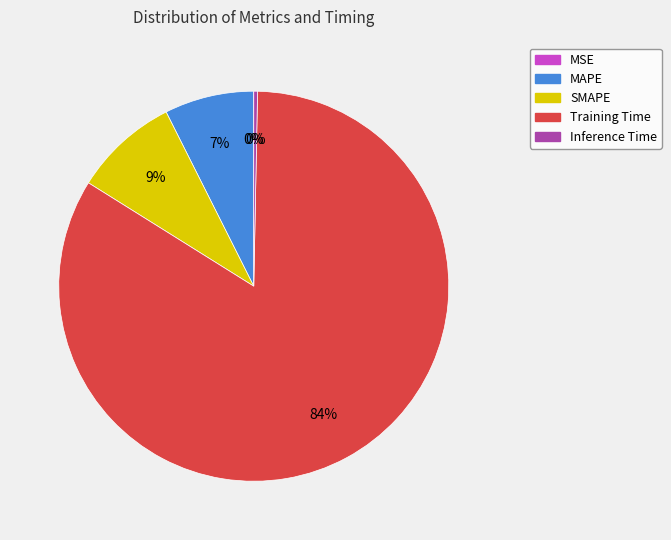

To the nearest percent, what is the combined percentage of Training Time and Inference Time?

84%